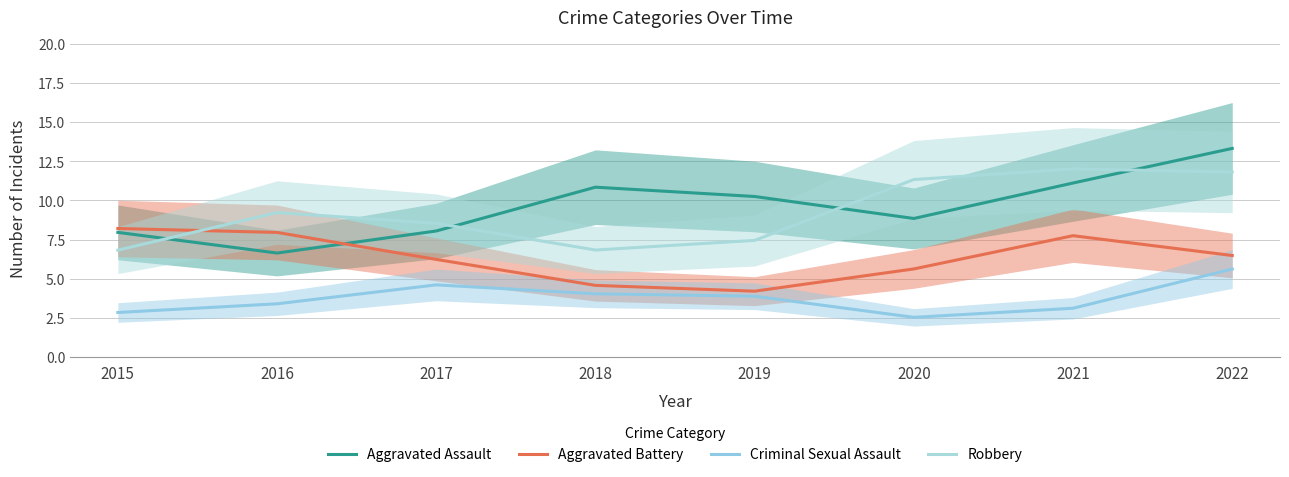

True or false: Aggravated Assault has more than 2 interior local peaks.

False